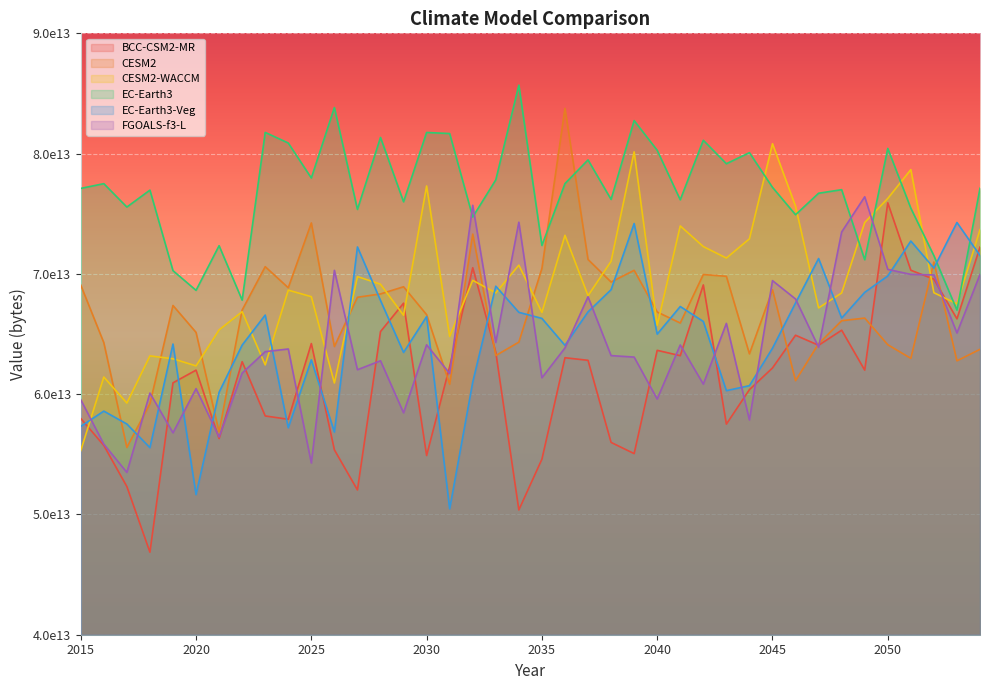

Reading left to right, extract all data points from this chart.

BCC-CSM2-MR: 2015=57981999775744	2016=55738013581312	2017=52317231513600	2018=46861306036224	2019=60942649917440	2020=61997362184192	2021=56309713993728	2022=62698859528192	2023=58188435030016	2024=57913062195200	2025=64205977812992	2026=55371565629440	2027=52034896134144	2028=65204054392832	2029=67564197642240	2030=54900041973760	2031=62308936056832	2032=70512214540288	2033=63484943400960	2034=50374119522304	2035=54594356903936	2036=63029903360000	2037=62814773313536	2038=55988832960512	2039=55058620219392	2040=63644901572608	2041=63199575539712	2042=69083726872576	2043=57509691785216	2044=60376611815424	2045=62179415949312	2046=64900588109824	2047=64066433318912	2048=65318277873664	2049=61998029078528	2050=75907540713472	2051=70302868439040	2052=69562703806464	2053=66261862055936	2054=72226938290176
CESM2: 2015=69069235552256	2016=64281882132480	2017=55570686017536	2018=59207306969088	2019=67374120173568	2020=65137474011136	2021=56851173474304	2022=66993310924800	2023=70600093597696	2024=68847142961152	2025=74234927775744	2026=63959868637184	2027=68056206278656	2028=68332682215424	2029=68930072739840	2030=66609435639808	2031=60823263248384	2032=73307936260096	2033=63209927081984	2034=64325834244096	2035=70449719410688	2036=83764705230848	2037=71199753240576	2038=69322651205632	2039=70298229538816	2040=66832572612608	2041=65915303493632	2042=69947476672512	2043=69799556153344	2044=63351853940736	2045=68685649674240	2046=61121696366592	2047=64196486103040	2048=66105594871808	2049=66327179952128	2050=64110595145728	2051=62979072589824	2052=70987756339200	2053=62771949469696	2054=63730180161536
CESM2-WACCM: 2015=55307732516864	2016=61425909235712	2017=59261795172352	2018=63183175811072	2019=62941713924096	2020=62353144020992	2021=65348342644736	2022=66859210637312	2023=62434865840128	2024=68649834512384	2025=68106059776000	2026=60929957953536	2027=69777414422528	2028=69140786184192	2029=66558399348736	2030=77307842658304	2031=64801204076544	2032=69464951357440	2033=68422192857088	2034=70727273283584	2035=66795276861440	2036=73209009405952	2037=68189509648384	2038=71047449673728	2039=80145004101632	2040=65720075419648	2041=73988042653696	2042=72271800565760	2043=71317302804480	2044=72915391348736	2045=80823231447040	2046=75625868034048	2047=67170885173248	2048=68416035618816	2049=74272567459840	2050=76272201891840	2051=78671016624128	2052=68434469584896	2053=67512590925824	2054=73675399233536
EC-Earth3: 2015=77107858243584	2016=77502273814528	2017=75557769314304	2018=76964320772096	2019=70268097658880	2020=68632193269760	2021=72343909040128	2022=67815939768320	2023=81763938336768	2024=80880777297920	2025=77973034106880	2026=83830639689728	2027=75360762855424	2028=81345246134272	2029=75993951764480	2030=81757604937728	2031=81668383703040	2032=74729167781888	2033=77817576423424	2034=85686904422400	2035=72365752975360	2036=77507776741376	2037=79475861618688	2038=76193097318400	2039=82746756038656	2040=80276646526976	2041=76161245773824	2042=81109719187456	2043=79159804035072	2044=80078868316160	2045=77195175264256	2046=74918775488512	2047=76705205059584	2048=77002472161280	2049=71175032012800	2050=80431575728128	2051=75461627478016	2052=71515349450752	2053=66987875106816	2054=77117849075712
EC-Earth3-Veg: 2015=57320335736832	2016=58590819778560	2017=57518705344512	2018=55551778095104	2019=64166928842752	2020=51649800306688	2021=60159992791040	2022=64081629282304	2023=66575721824256	2024=57207429267456	2025=62853809700864	2026=56854050766848	2027=72239546368000	2028=67788584517632	2029=63469260898304	2030=66449230004224	2031=50468533305344	2032=61004415238144	2033=68975450914816	2034=66804806320128	2035=66299405271040	2036=64058774519808	2037=66843557494784	2038=68686077493248	2039=74185997025280	2040=64992820854784	2041=67287763648512	2042=66045096230912	2043=60292046258176	2044=60706229583872	2045=63820781322240	2046=67583868928000	2047=71278253834240	2048=66330636058624	2049=68466065276928	2050=69827016261632	2051=72731387232256	2052=70483156402176	2053=74273741864960	2054=71527512932352
FGOALS-f3-L: 2015=59538141085696	2016=55842904735744	2017=53495461838848	2018=60090543505408	2019=56786178539520	2020=60459835195392	2021=56437778677760	2022=61753215942656	2023=63533924483072	2024=63757006929920	2025=54274537029632	2026=70293984903168	2027=62032111992832	2028=62776844222464	2029=58448439934976	2030=64104177860608	2031=61716201209856	2032=75703060004864	2033=64307899400192	2034=74297942999040	2035=61359748284416	2036=63842734309376	2037=68096547094528	2038=63207154647040	2039=63083074551808	2040=59595628216320	2041=64089854312448	2042=60833463795712	2043=65884081094656	2044=57855918997504	2045=69439038947328	2046=67913872572416	2047=63901018357760	2048=73483736317952	2049=76409766674432	2050=70374515539968	2051=69958734184448	2052=69911791534080	2053=65085238149120	2054=69956406345728